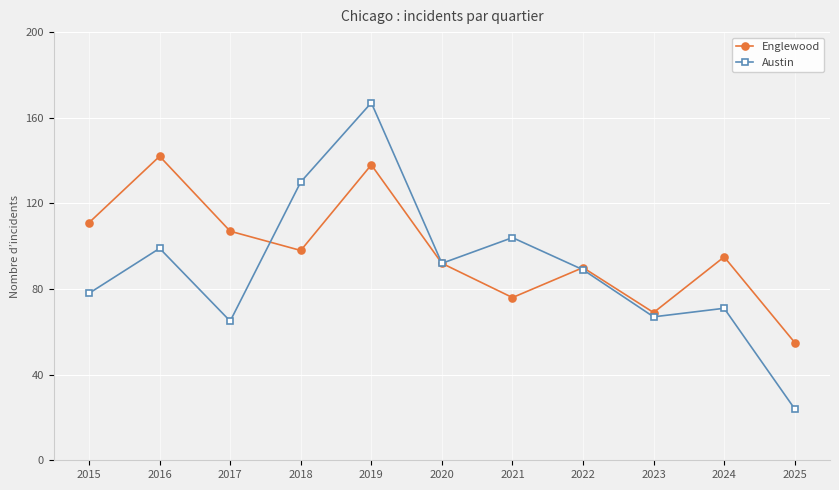

The Englewood series shows 111 at 2015. True or false?

True